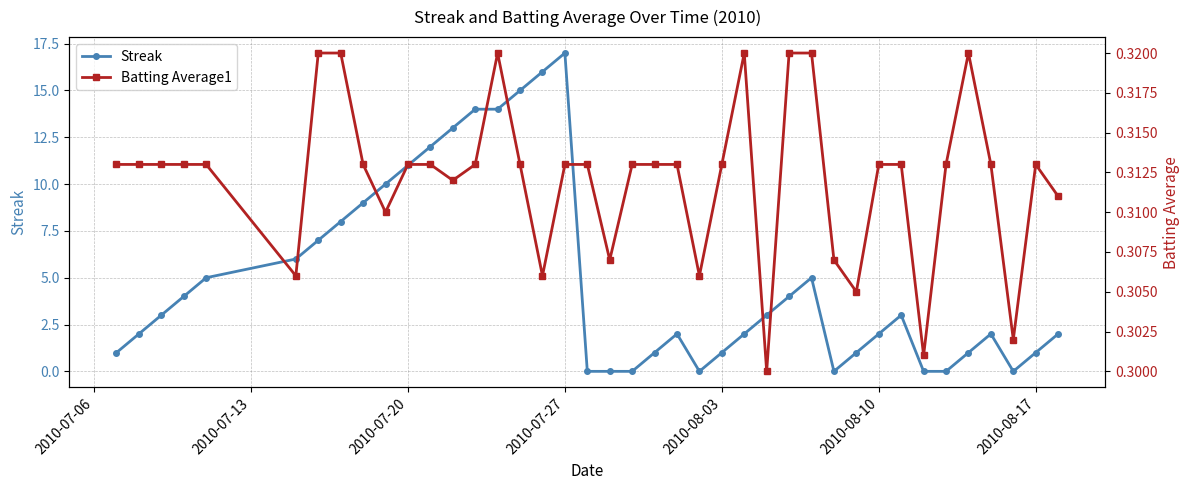

Which series has the widest spread of values?

Streak